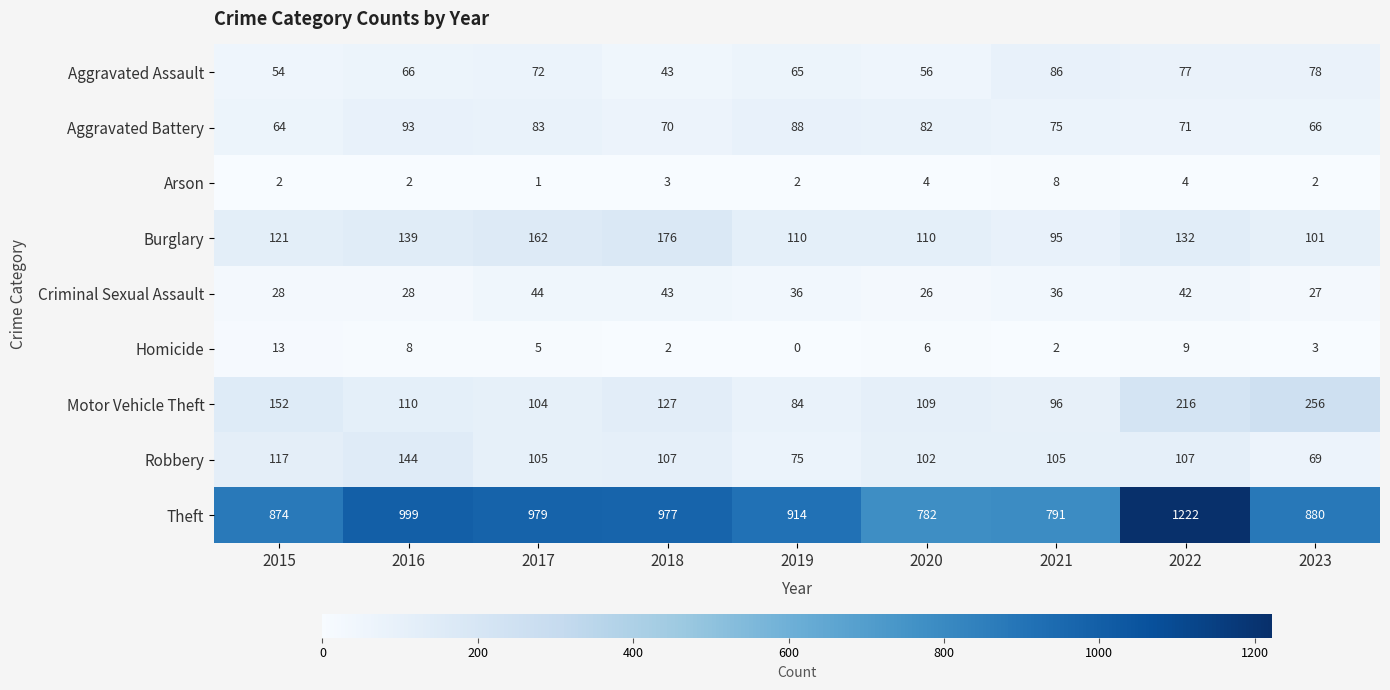

What is the spread (max minus min) of values at 2016?

997